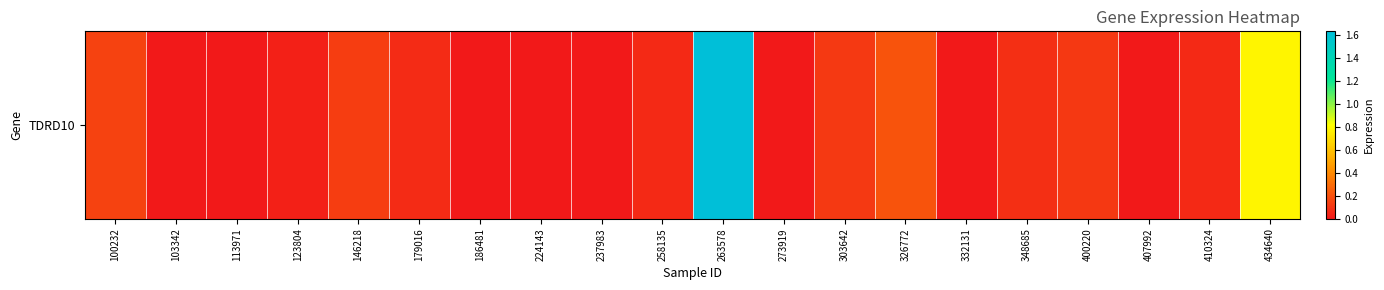

How many values exceed 0?

12